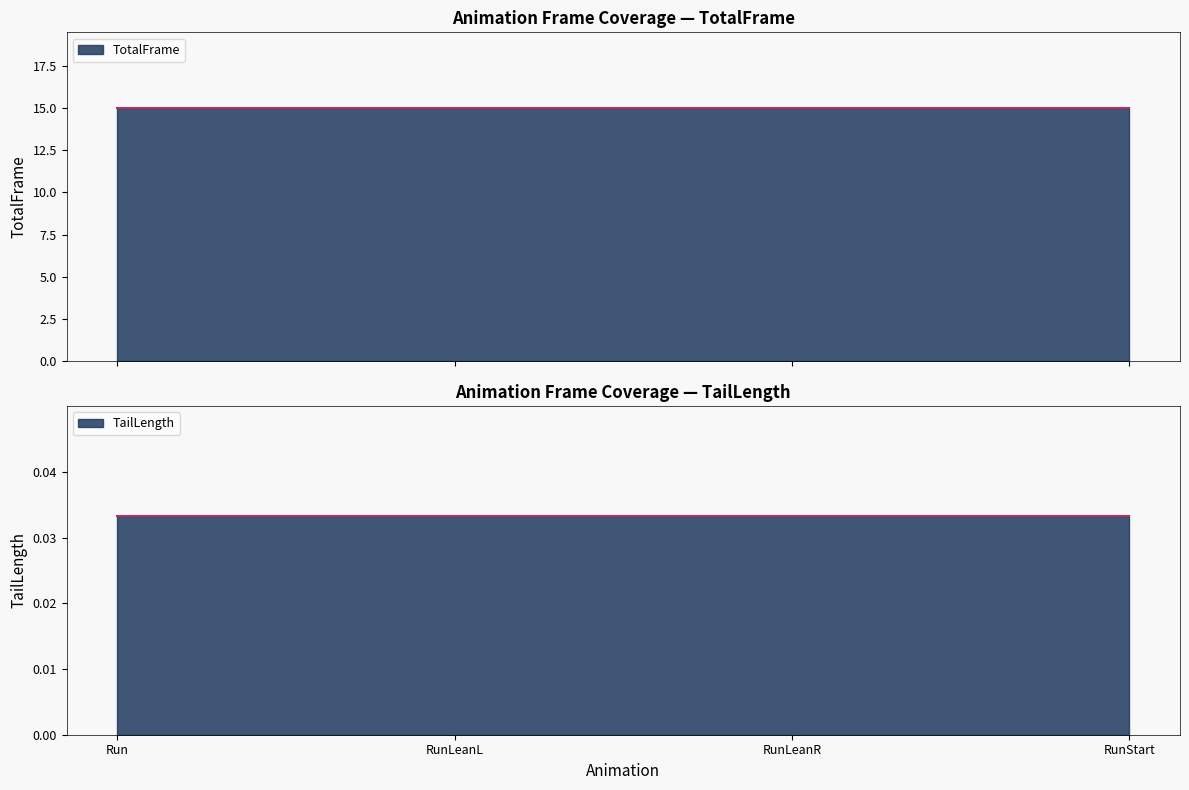

What are all the series names shown in the legend?

TotalFrame, TailLength